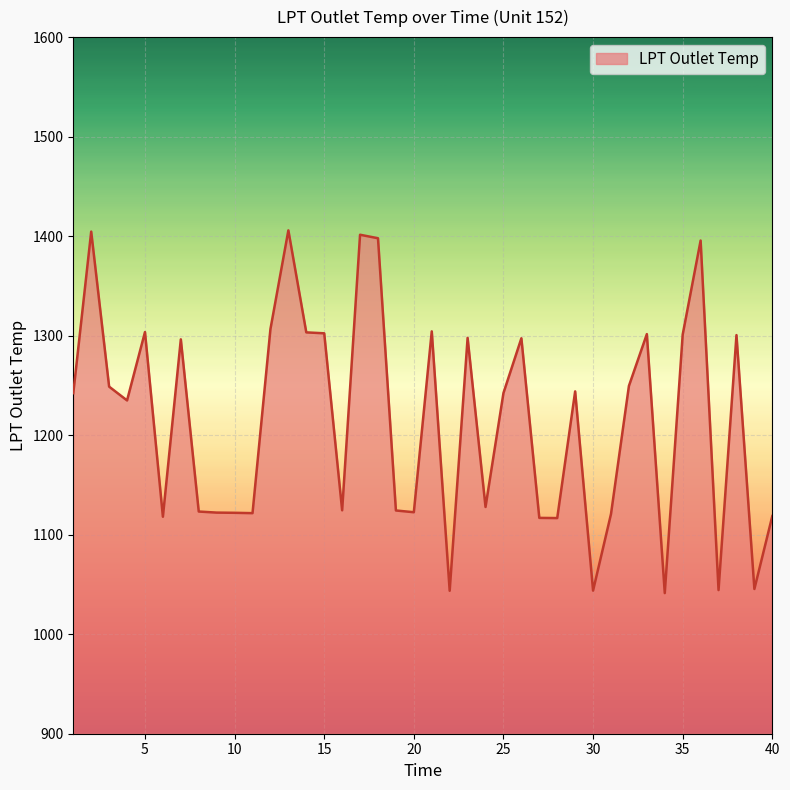

What is the minimum value shown in the chart?

1041.3